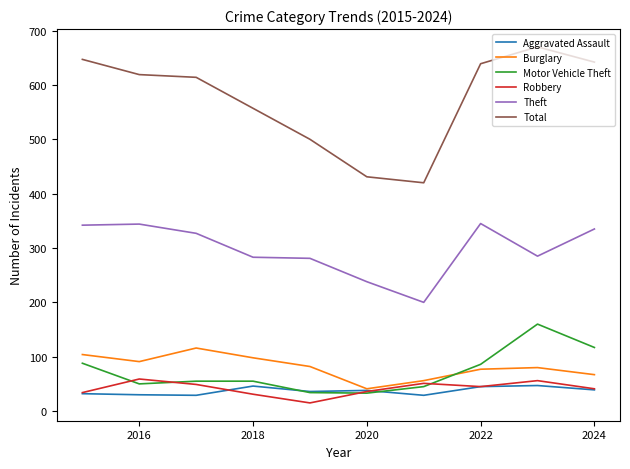

What is the average value of the Total series?

574